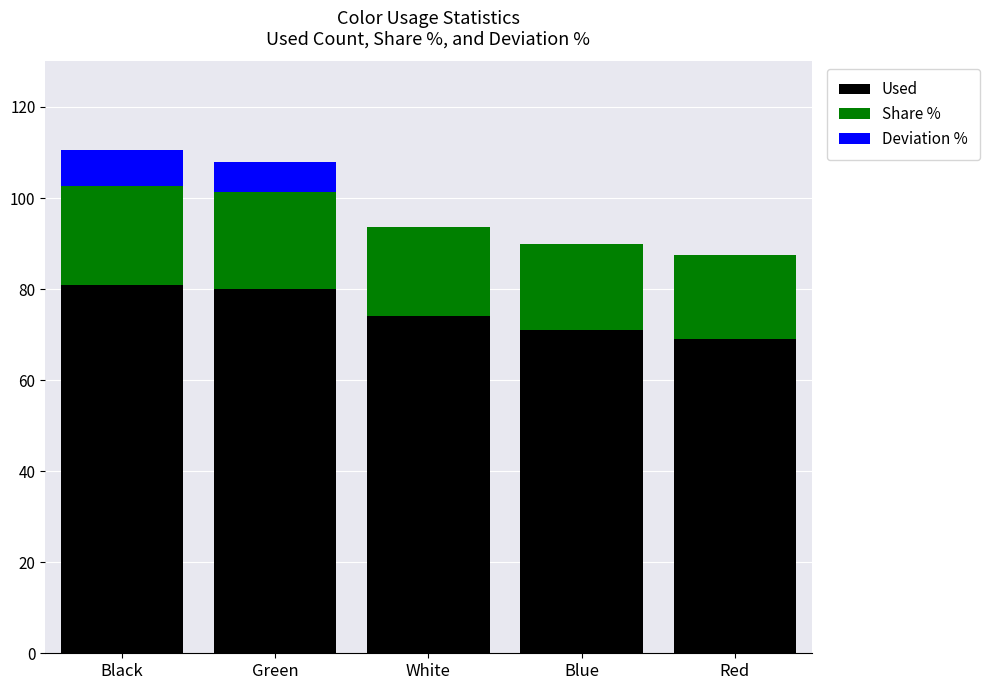

Reading left to right, list the values for the Used series.

Black=81.0	Green=80.0	White=74.0	Blue=71.0	Red=69.0